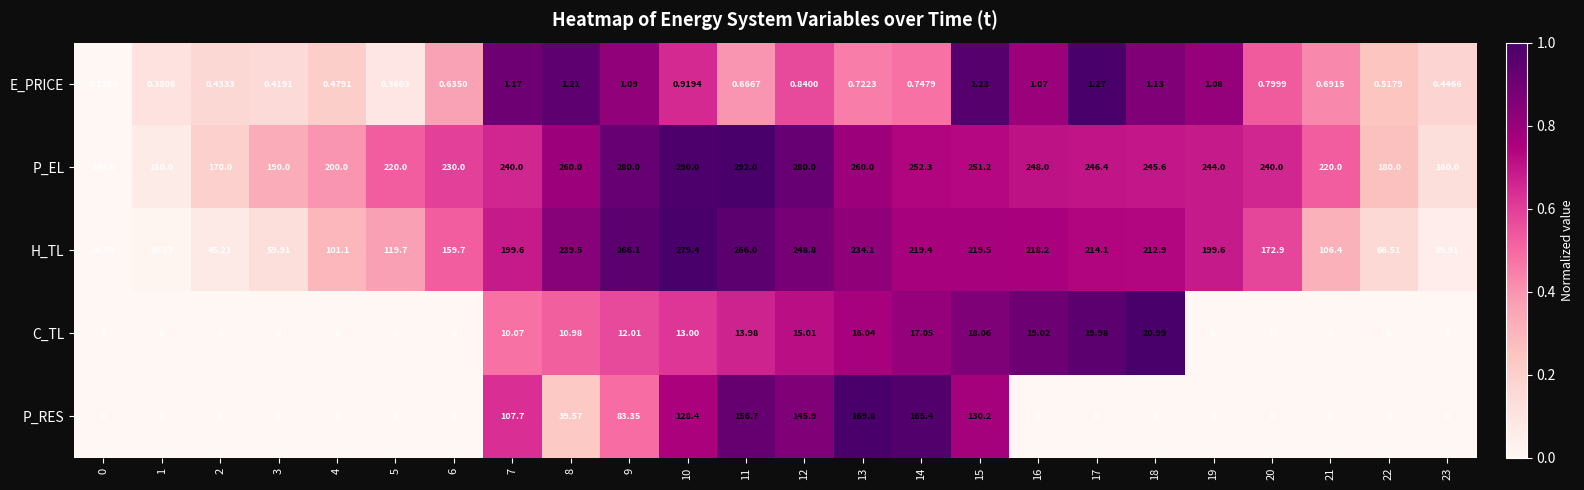

Between 9 and 17, which series saw the biggest shift?

P_RES